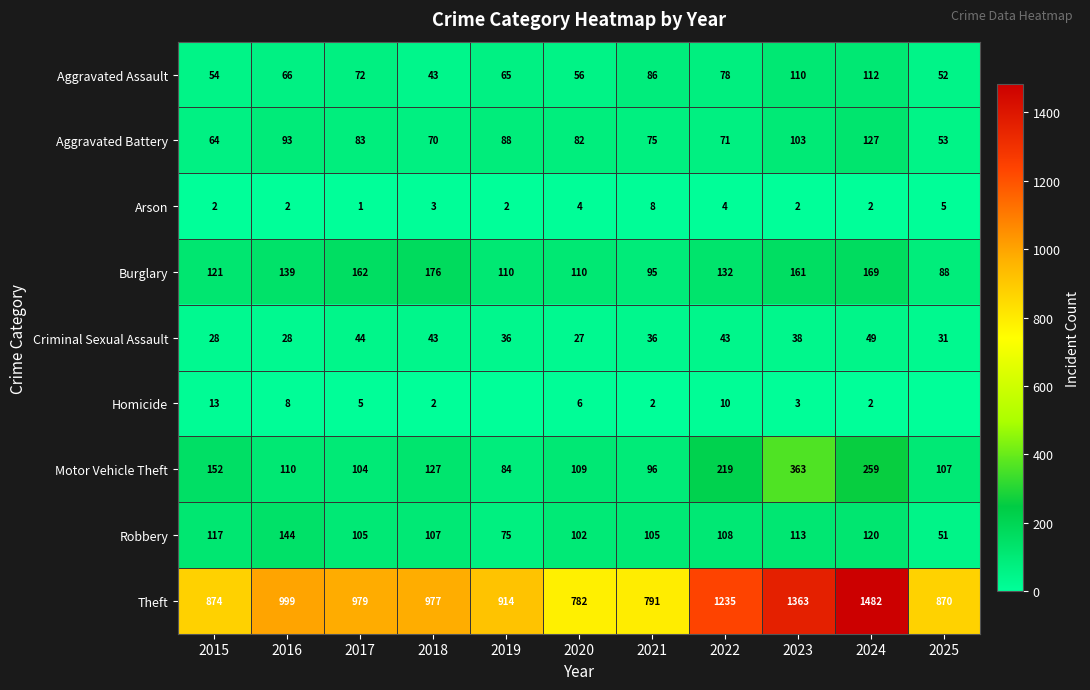

Which label corresponds to the largest value in the chart?

2024